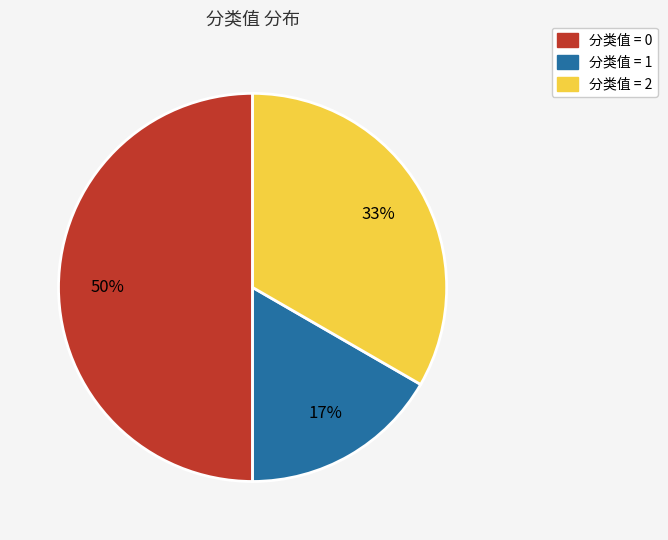

To the nearest percent, what is the average slice percentage?

33%